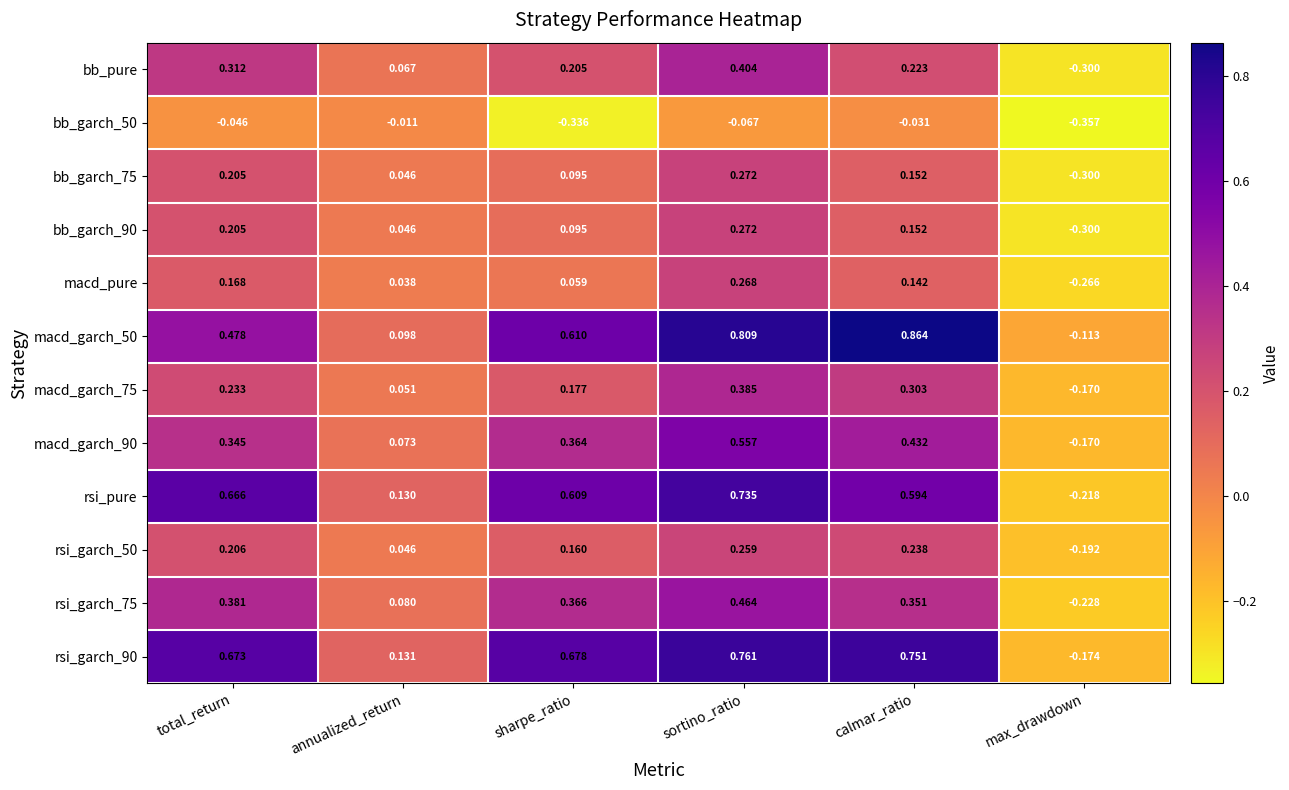

List the labels in order of bb_garch_50 value, smallest first.

max_drawdown, sharpe_ratio, sortino_ratio, total_return, calmar_ratio, annualized_return